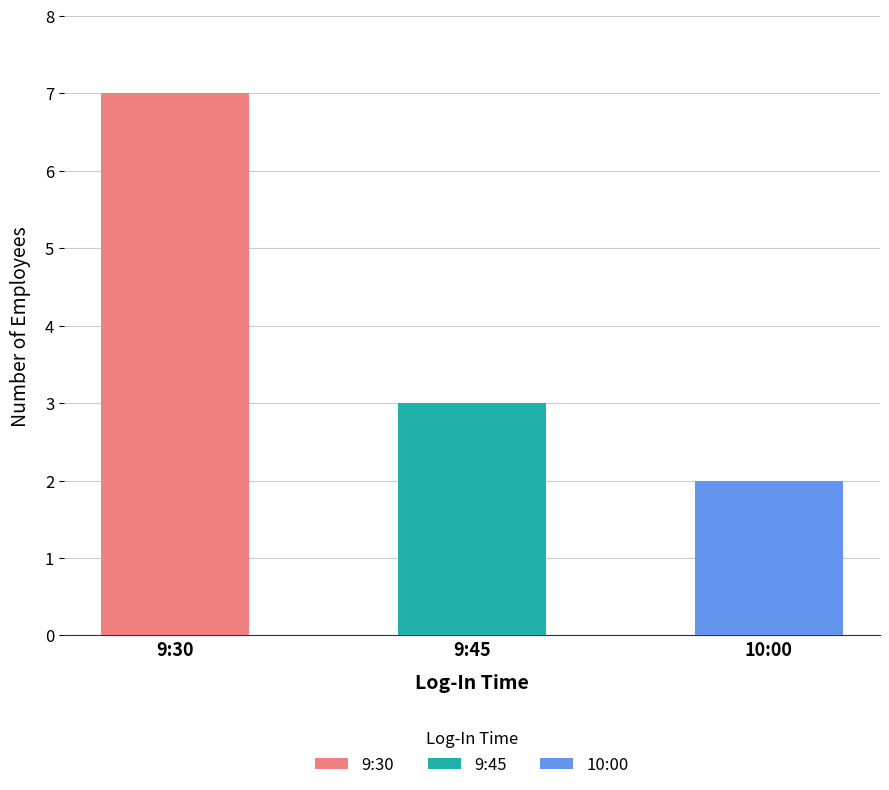

List the labels in order of value, largest first.

9:30, 9:45, 10:00